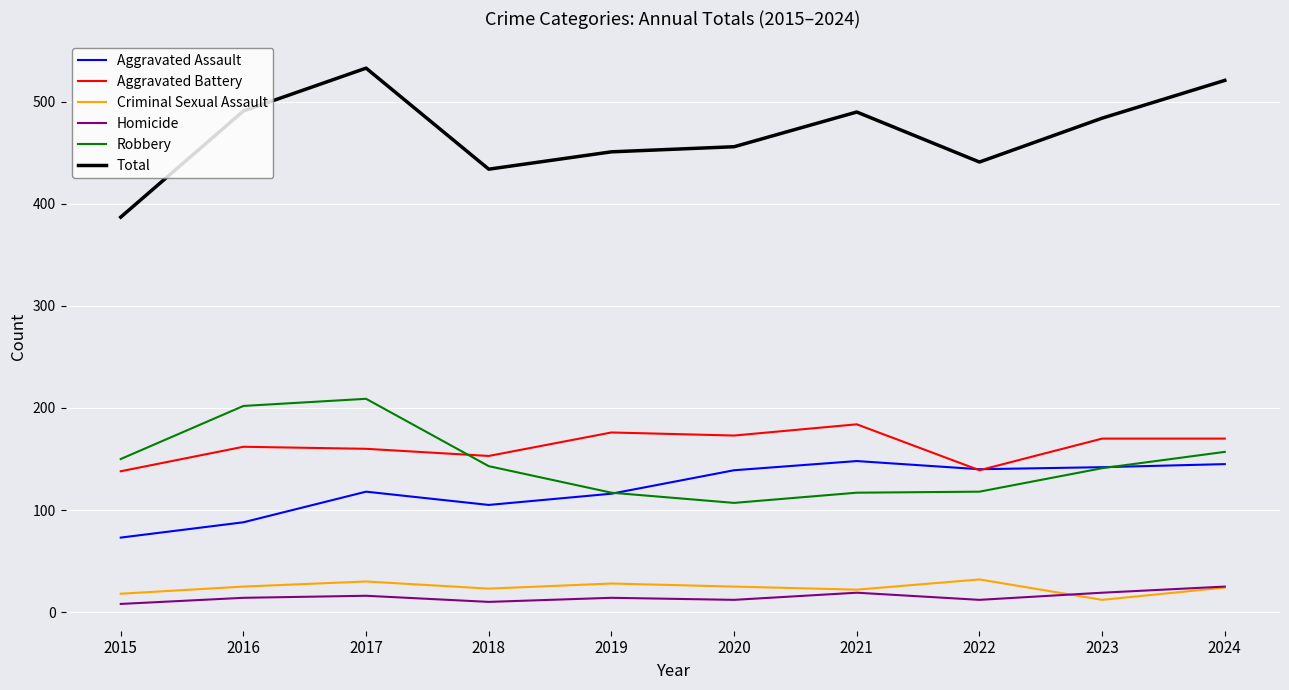

In Homicide, how many points are lower than both neighbors (excluding endpoints)?

3